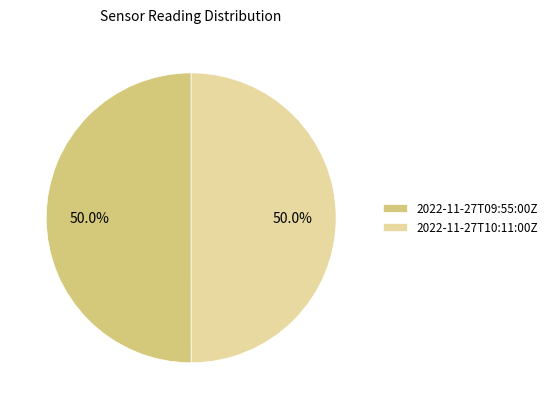

Combined, what portion of the pie is 2022-11-27T10:11:00Z and 2022-11-27T09:55:00Z?

100.0%